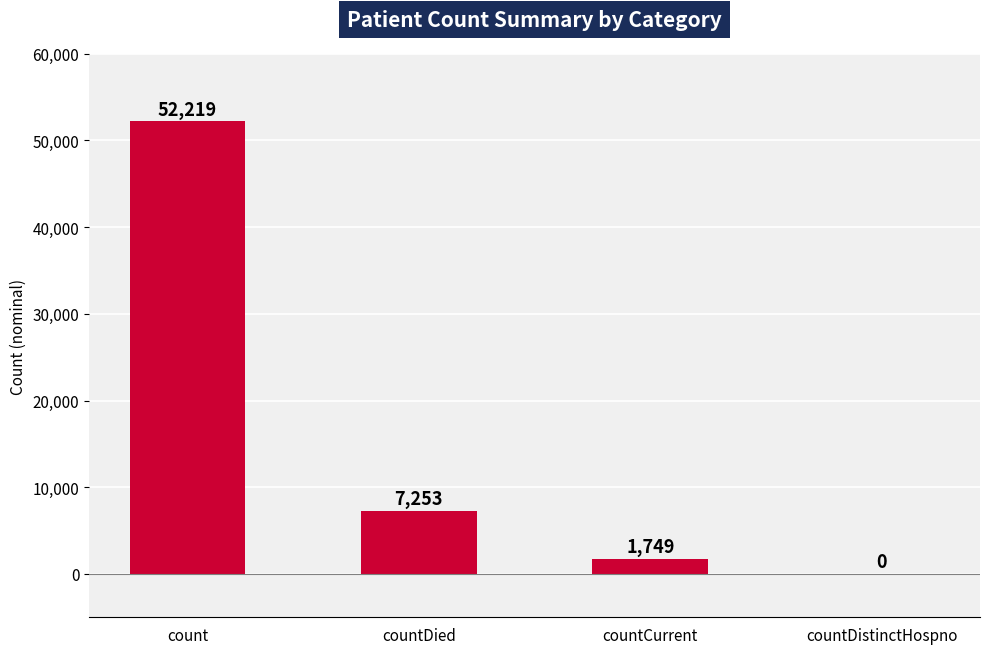

Reading right to left, extract all data points from this chart.

0	1749	7253	52219